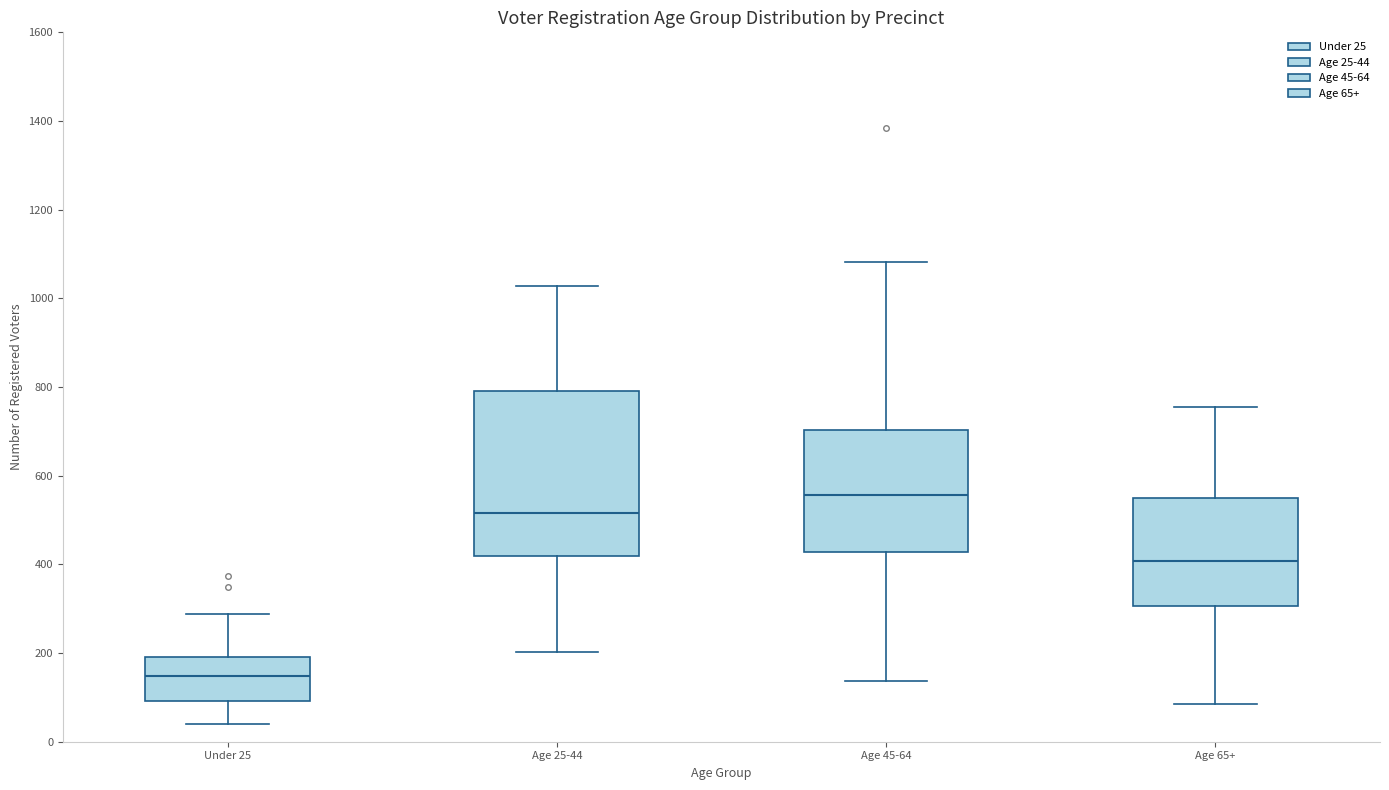

Reading left to right, read every box against the y-axis: the position of its median line, the range the box covers, and the ends of its whiskers. The values are not printed on the chart, so give them approximately, as read against the axis.

Under 25: median 140, box 100 to 200, whiskers 40 to 280
Age 25-44: median 520, box 420 to 800, whiskers 200 to 1020
Age 45-64: median 560, box 420 to 700, whiskers 140 to 1080
Age 65+: median 400, box 300 to 560, whiskers 80 to 760